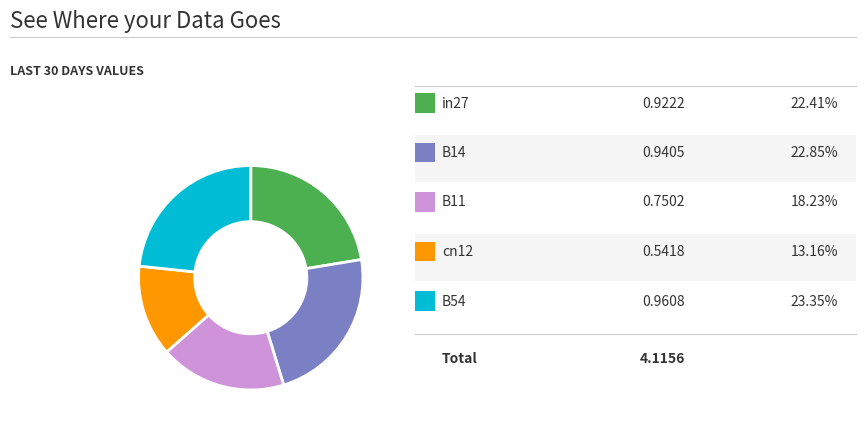

Is there any slice that represents more than half of the pie?

No